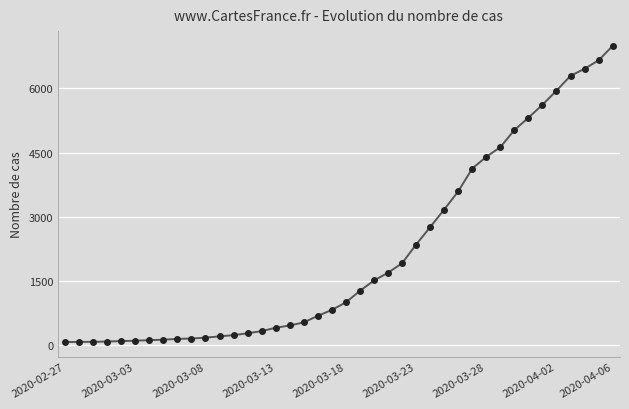

What is the sum of all values?

85677